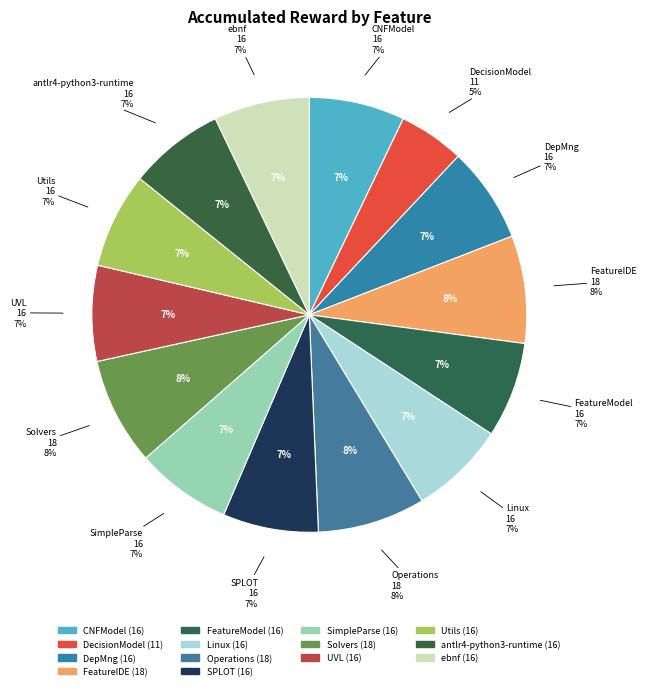

Count the number of slices in the pie.

14